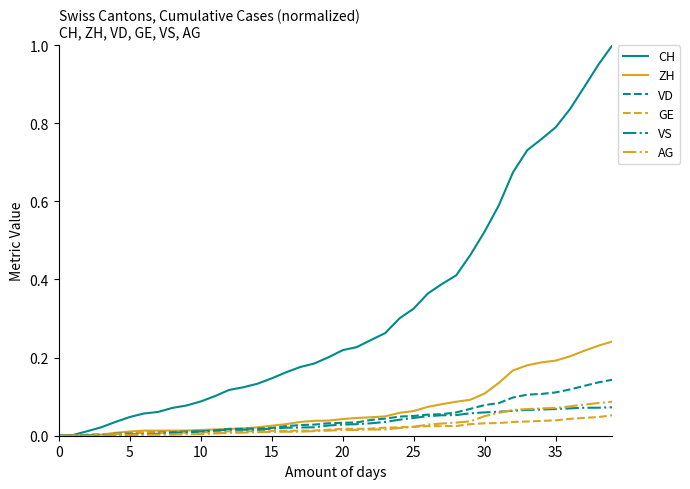

Which series has the widest spread of values?

CH